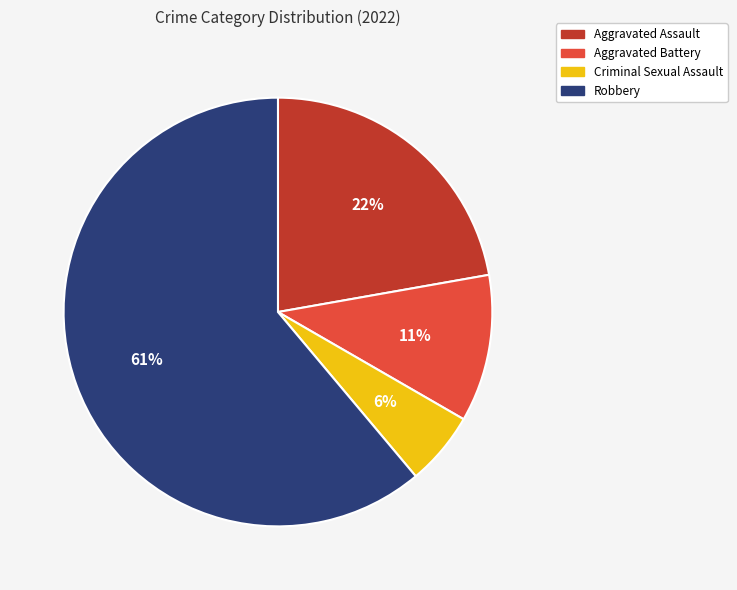

Rank the categories by value from highest to lowest.

Robbery, Aggravated Assault, Aggravated Battery, Criminal Sexual Assault